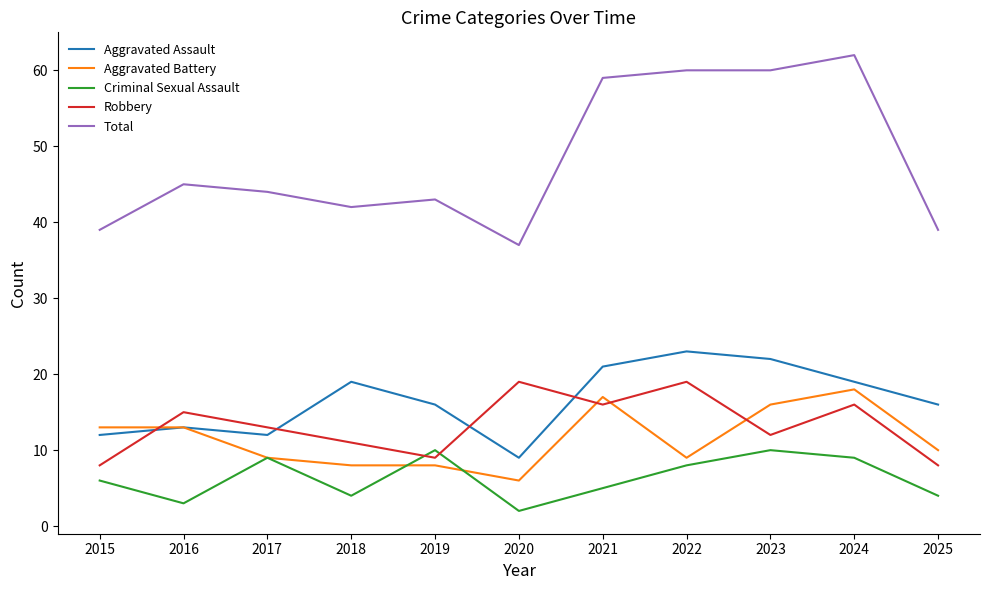

Where is the first local minimum for Total?

2018